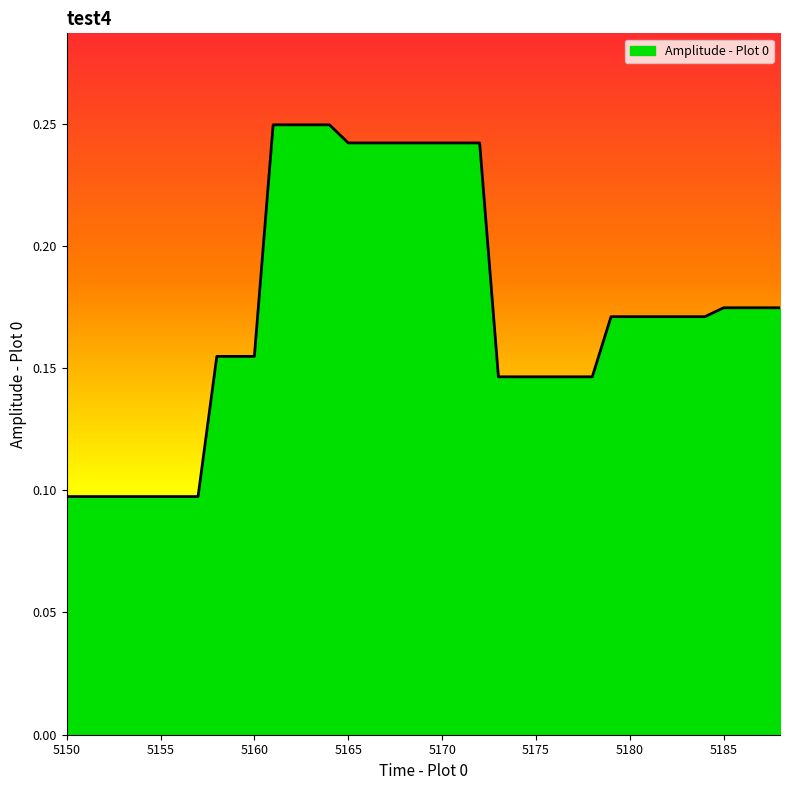

What is the value of the 19th point from the left?

0.2